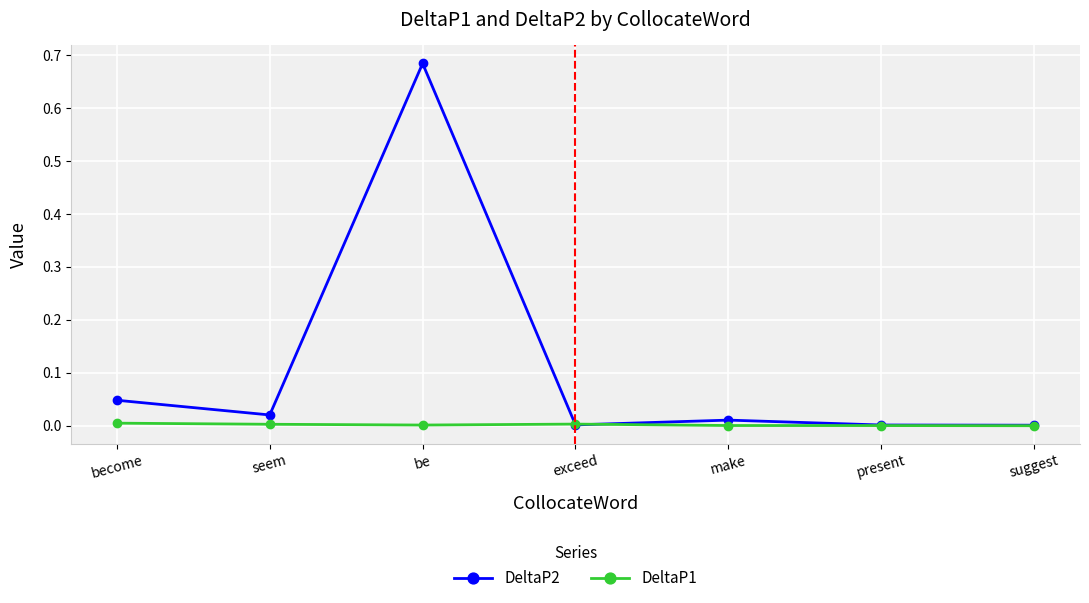

Which series has the widest spread of values?

DeltaP2